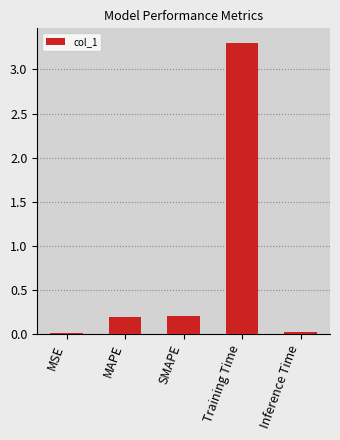

Which category has the highest value across all series?

Training Time